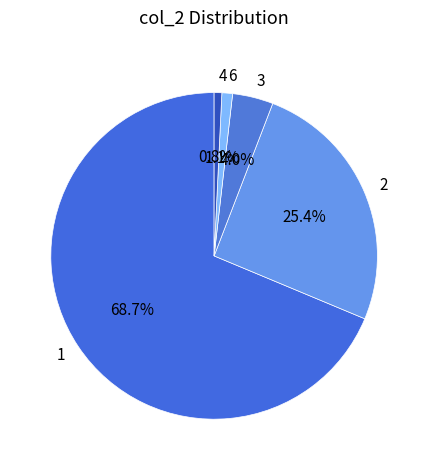

Which slice represents more than half of the pie?

1